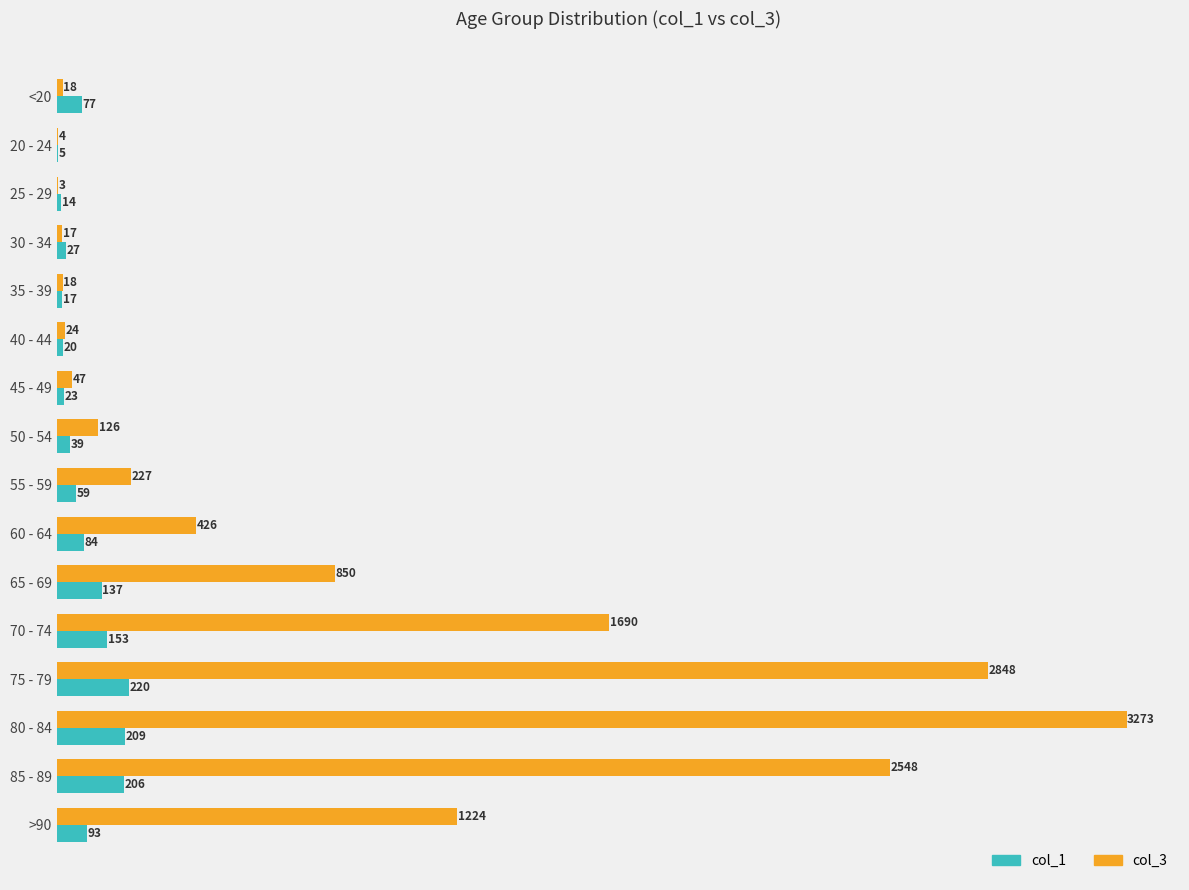

Which series has the largest total across all categories?

col_3